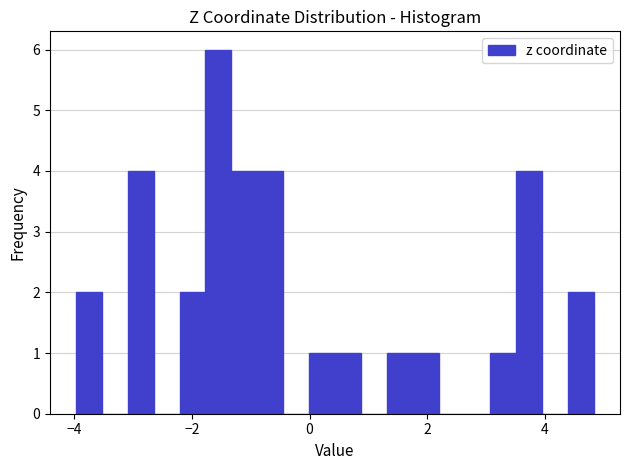

Read against the x-axis, roughly where is the centre of the tallest bar?

-1.6